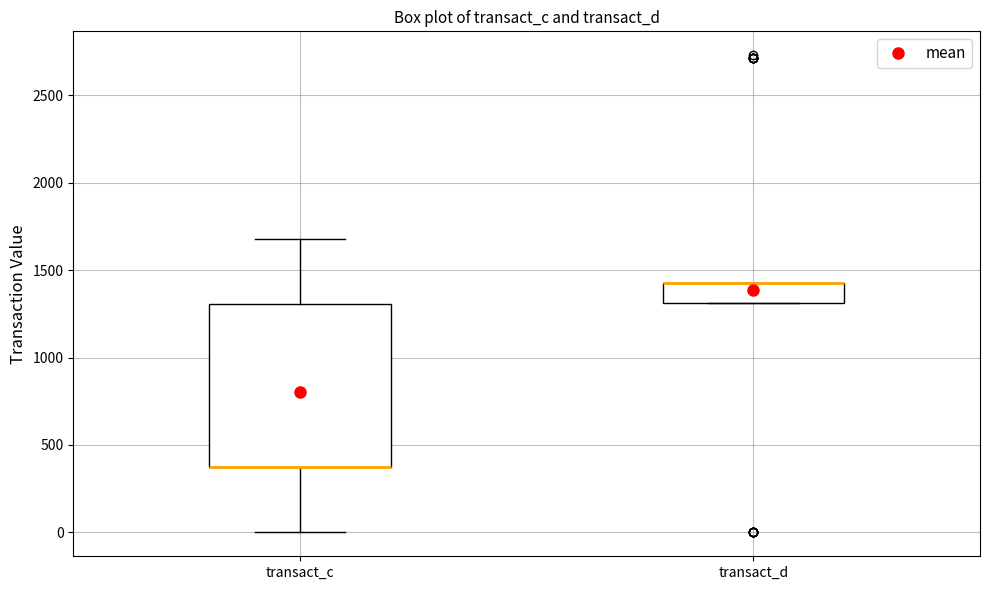

Comparing the boxes themselves (not the whiskers), which one is the tallest?

transact_c